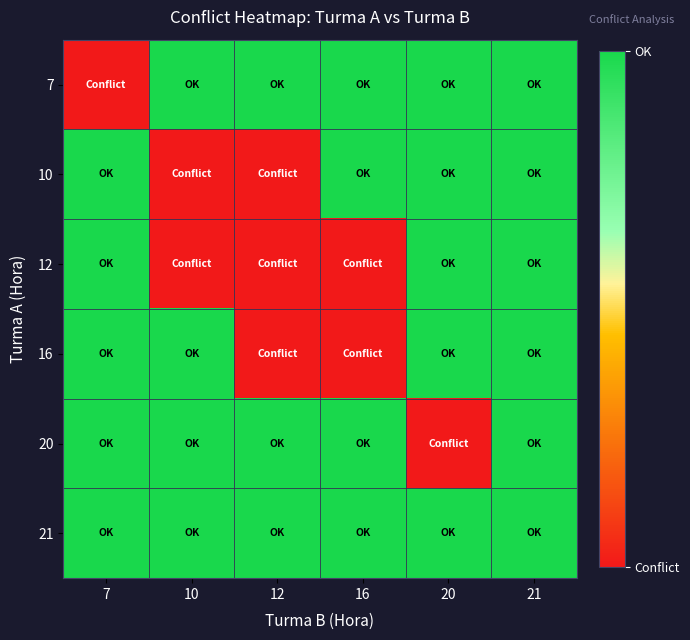

Between 12 and 10, which is larger?

12